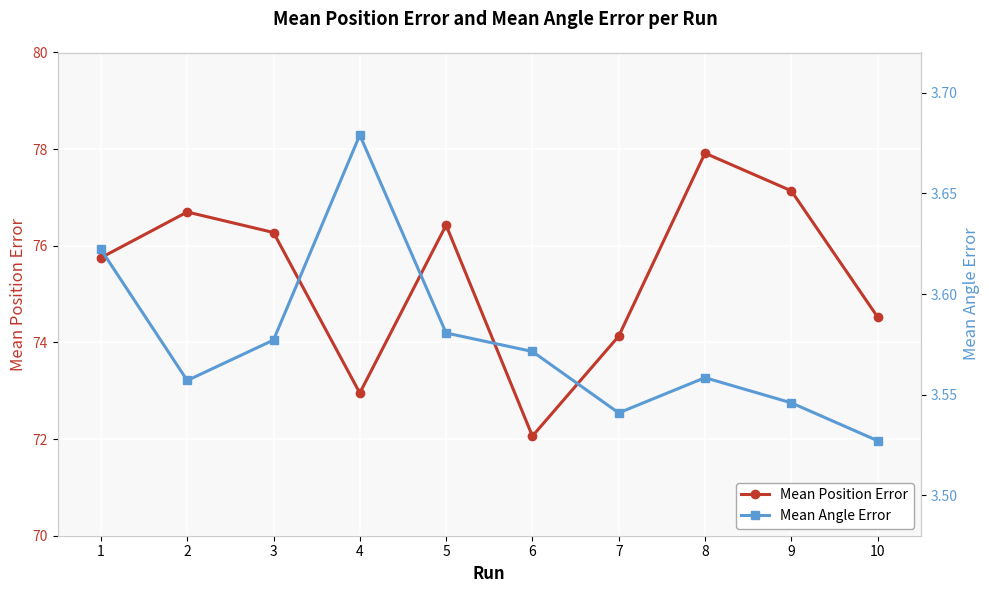

What value does the Mean Angle Error series have at 4?

3.7